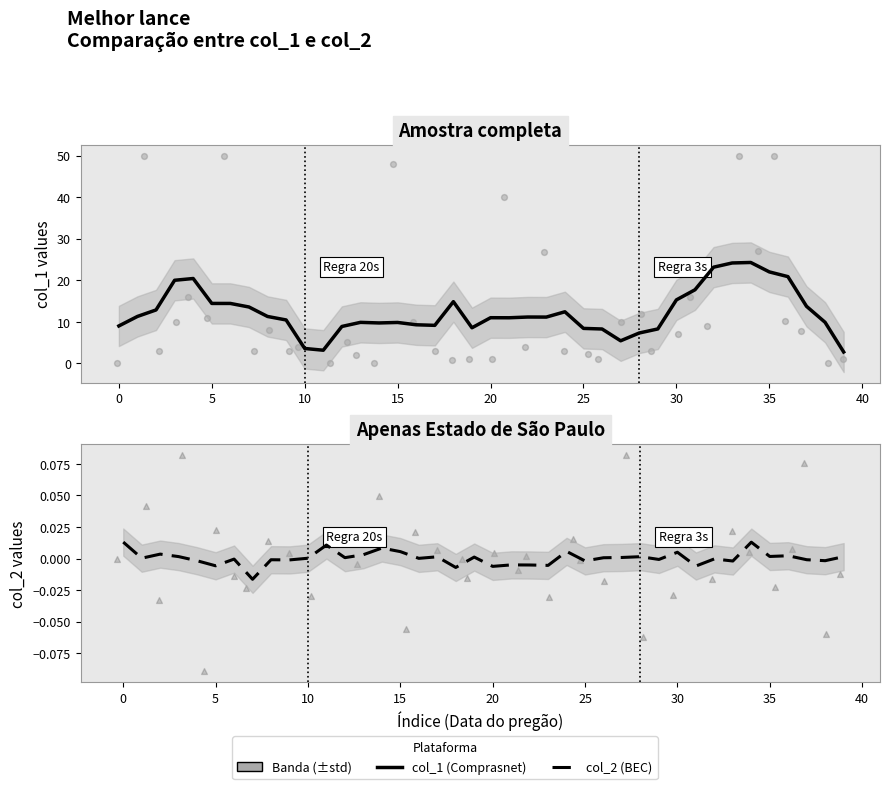

Is the value of col_2 (smooth) at 30 greater than the value of col_1 (smooth) at 31?

No